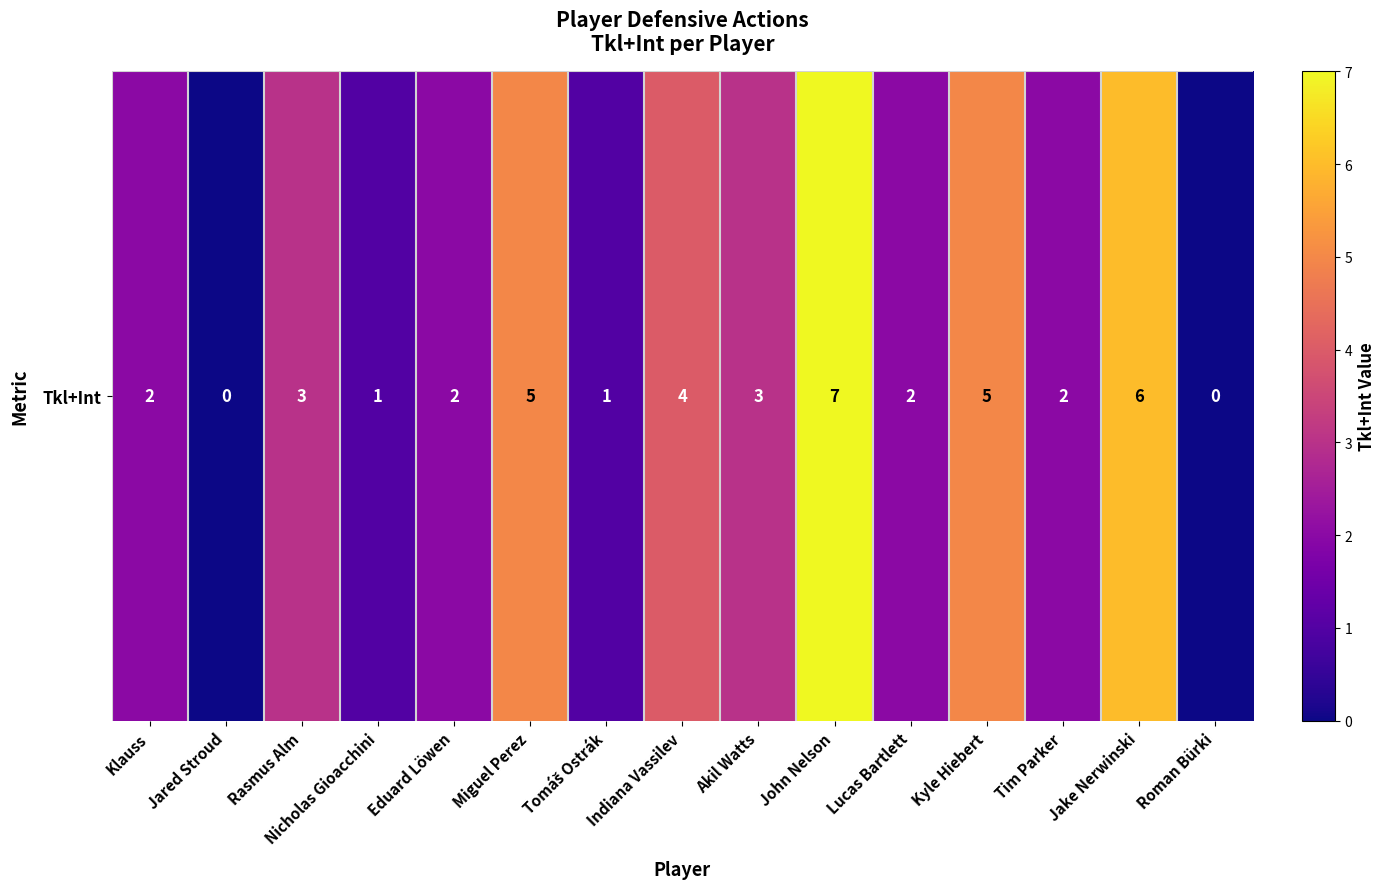

Rank the categories by value from highest to lowest.

John Nelson, Jake Nerwinski, Miguel Perez, Kyle Hiebert, Indiana Vassilev, Rasmus Alm, Akil Watts, Klauss, Eduard Löwen, Lucas Bartlett, Tim Parker, Nicholas Gioacchini, Tomáš Ostrák, Jared Stroud, Roman Bürki